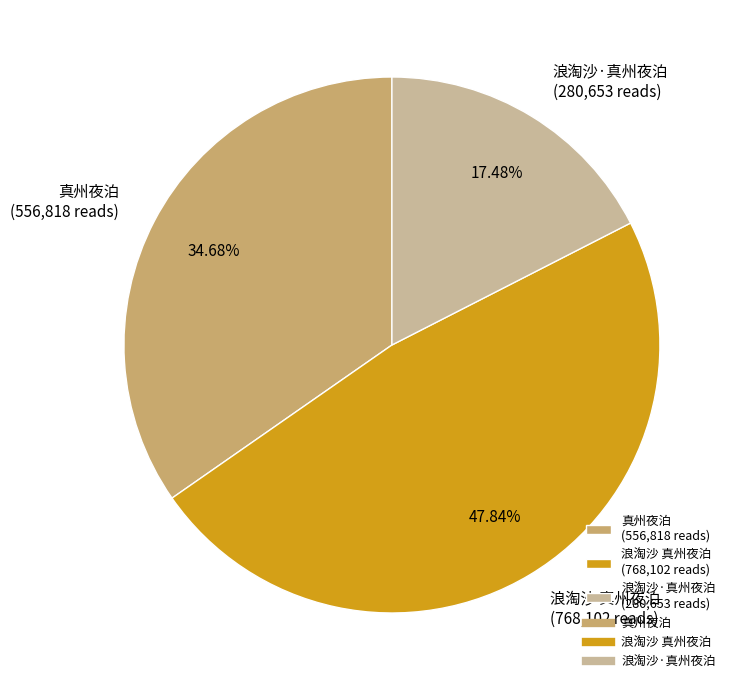

To the nearest percent, what is the average slice percentage?

33%